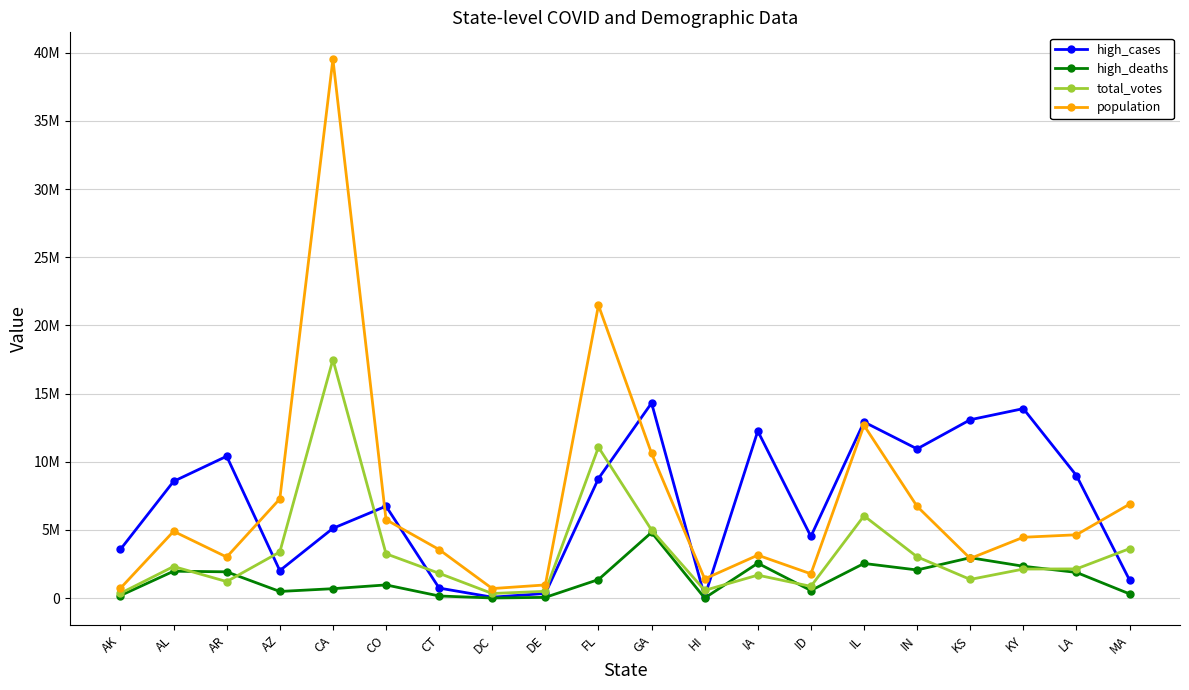

Where is the first local minimum for total_votes?

AR